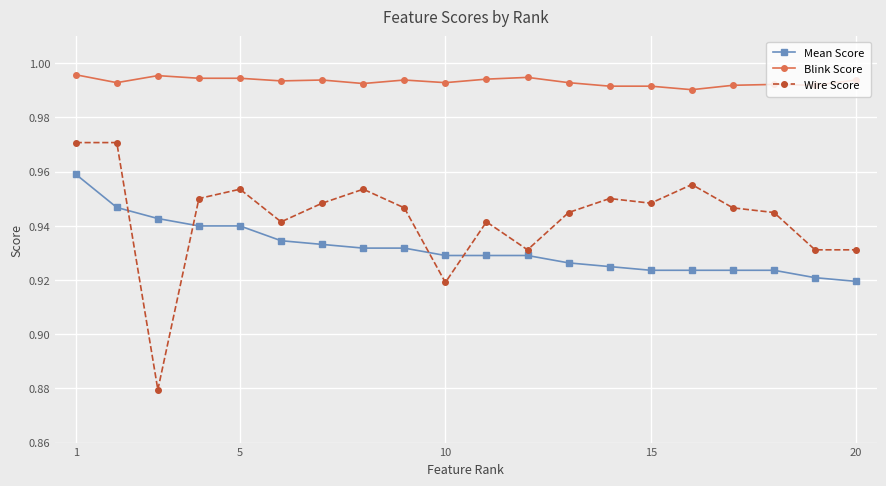

Count the Wire Score values in the range 0 to 1.

20